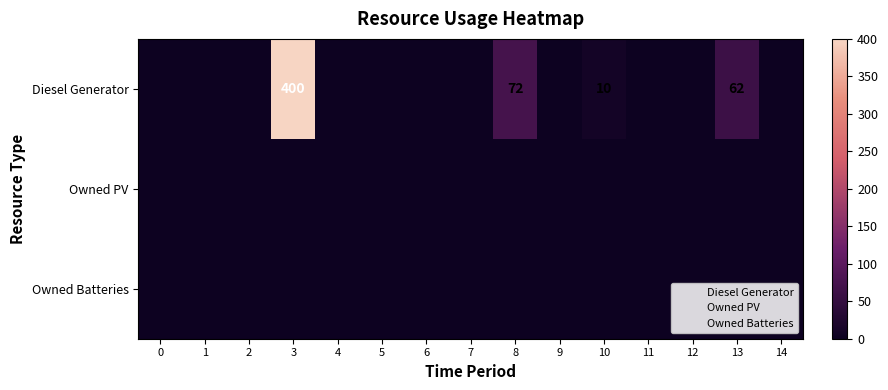

Between 5 and 3, which is larger?

3